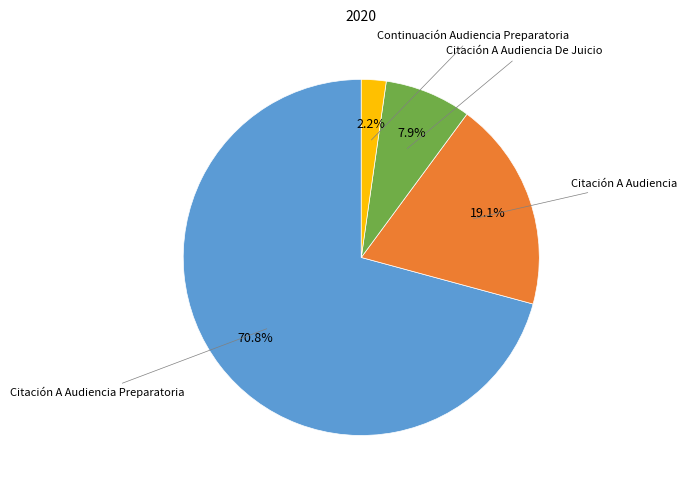

What portion of the pie excludes Citación A Audiencia?

80.9%